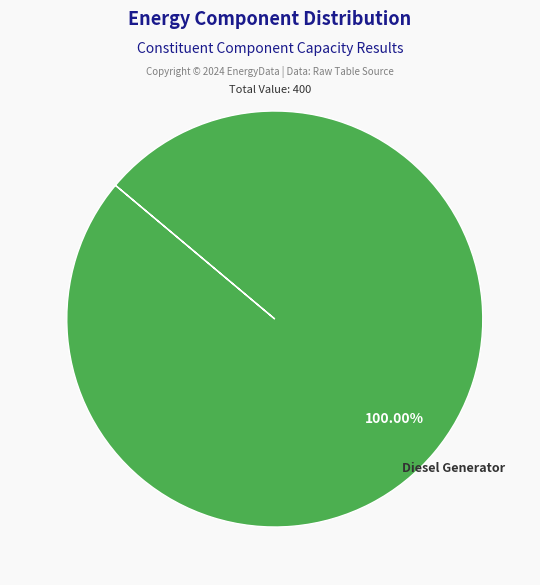

How many segments does this pie chart have?

1